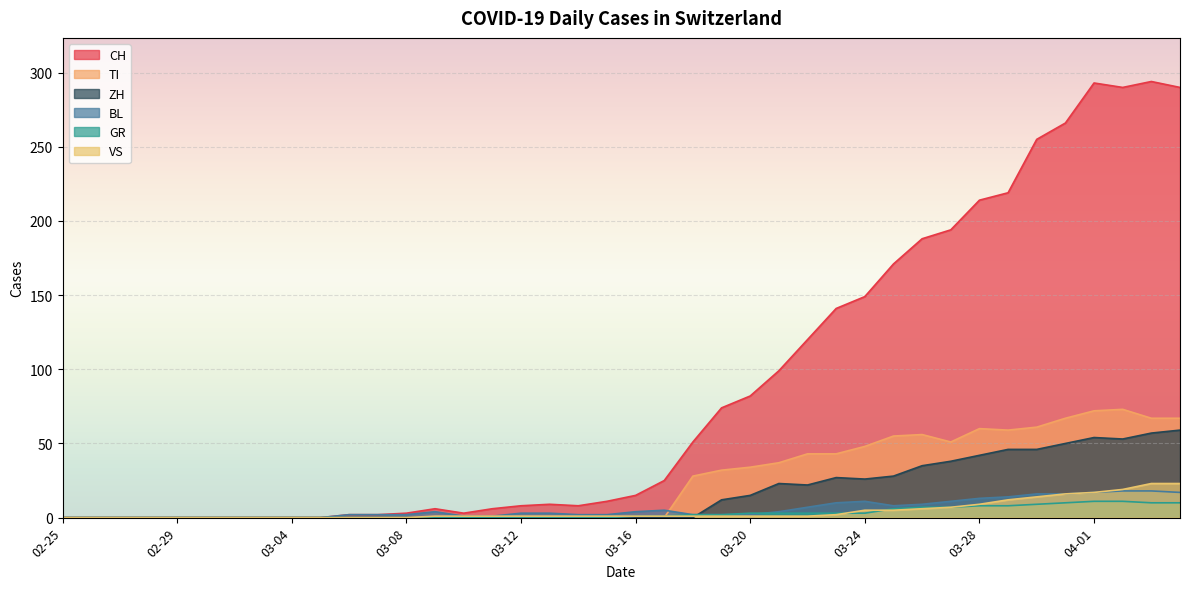

The CH series shows 14 at 2020-03-14. True or false?

False